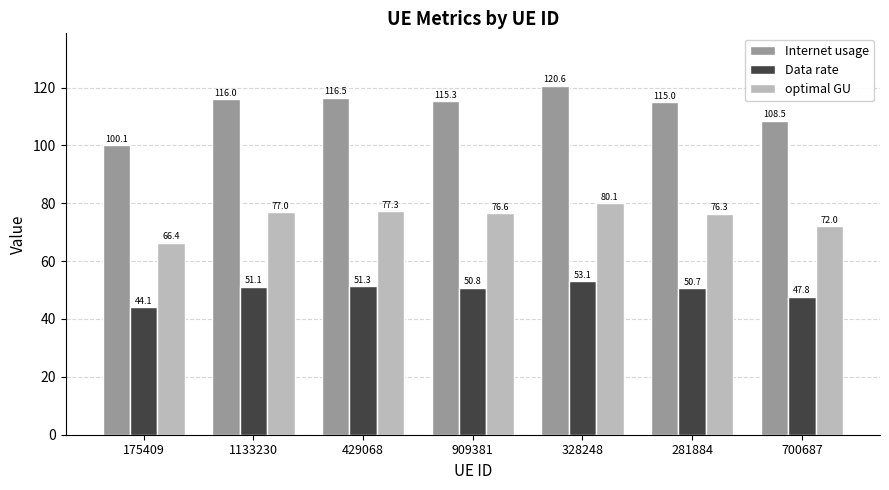

At which label does Internet usage first exceed 115?

1133230